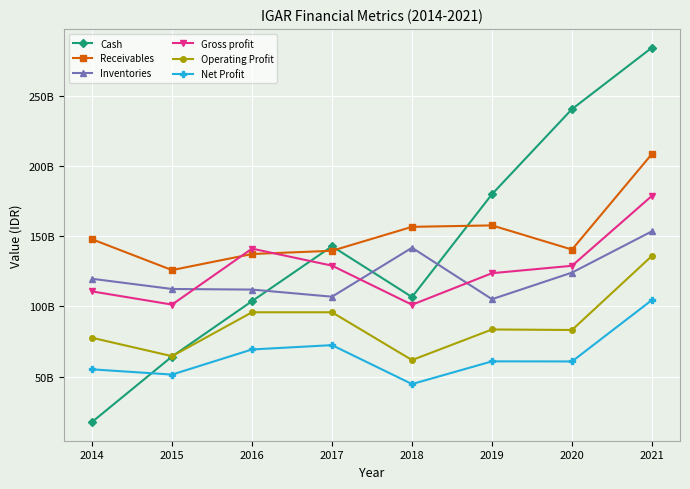

At which category is the sum across all series the highest?

2021